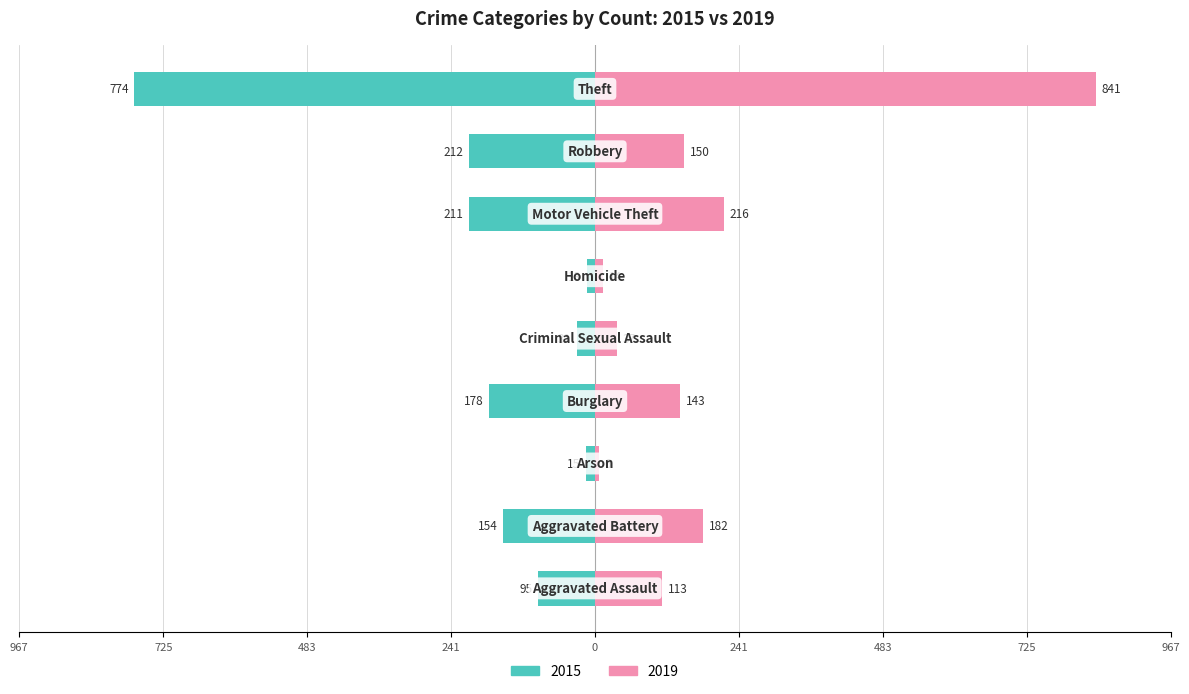

The 2015 series shows -234 at Aggravated Battery. True or false?

False